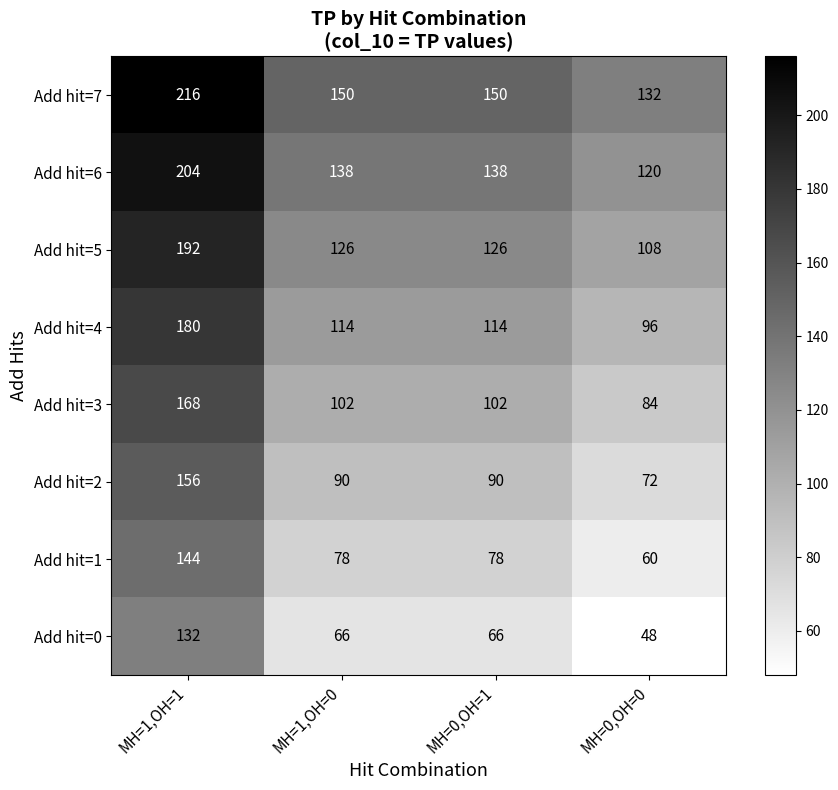

At which label does Add hit=6 first exceed 138?

MH=1,OH=1